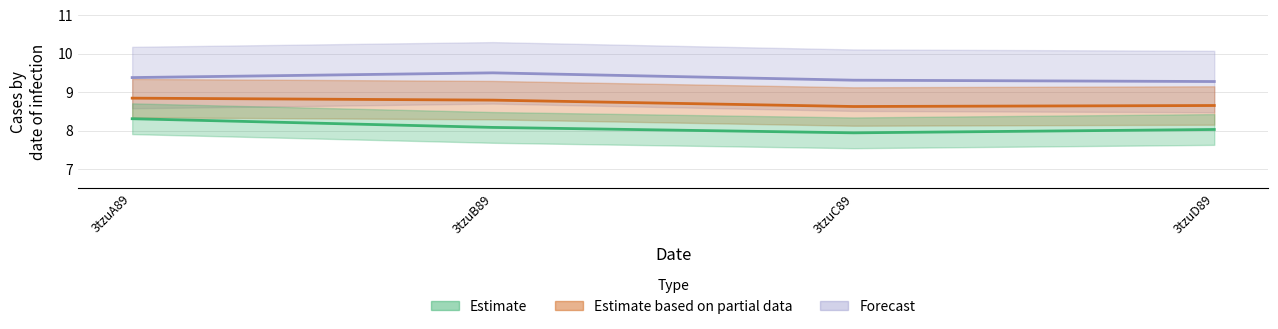

What is the label of the 4th point from the right?

3tzuA89